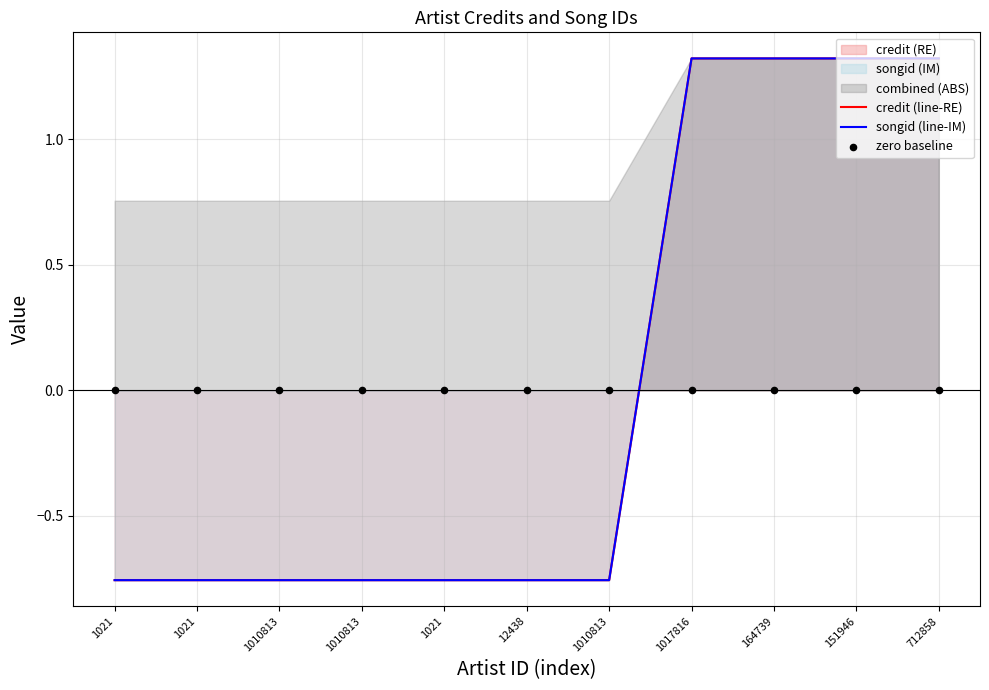

Is the value of credit (line-RE) at 1021 greater than the value of songid (line-IM) at 1017816?

No